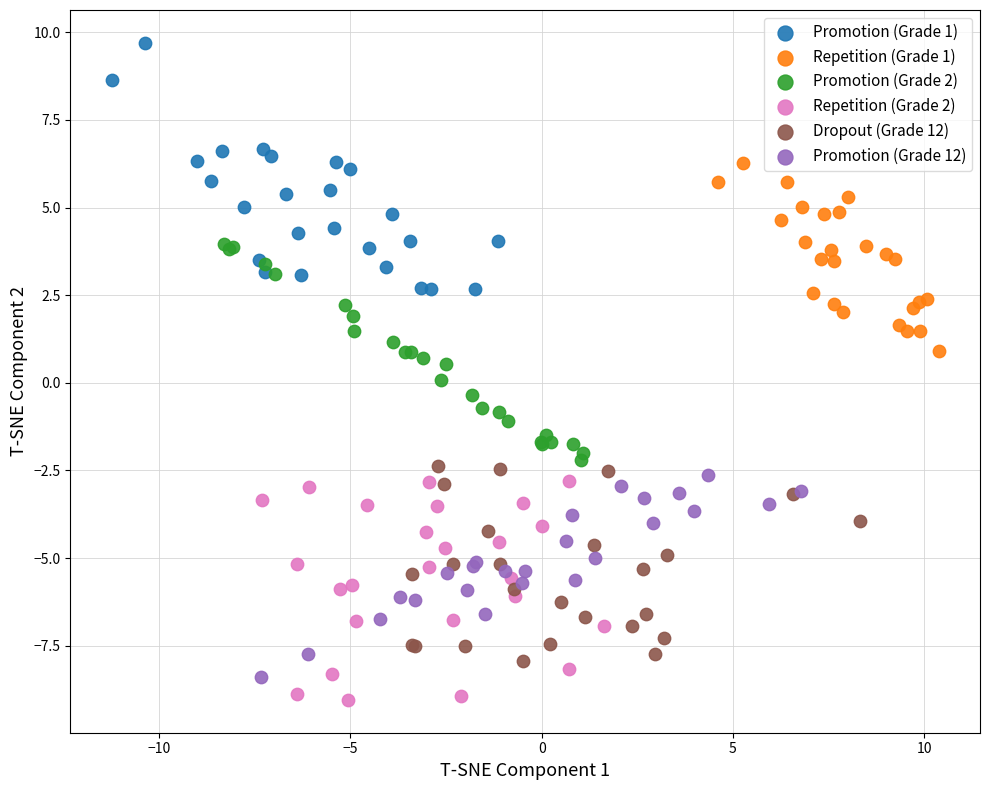

Which series contains the highest Y value?

Promotion (Grade 1)